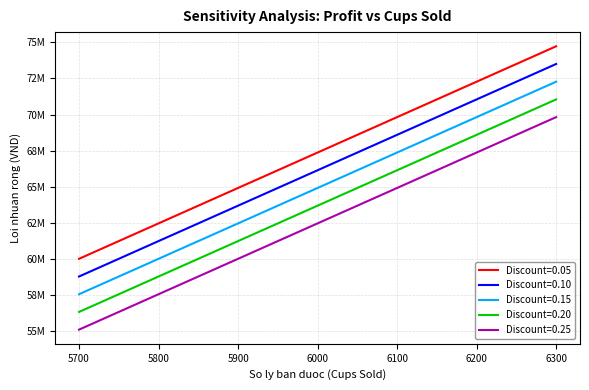

How many Discount=0.05 values are between 62475000 and 72275000?

5